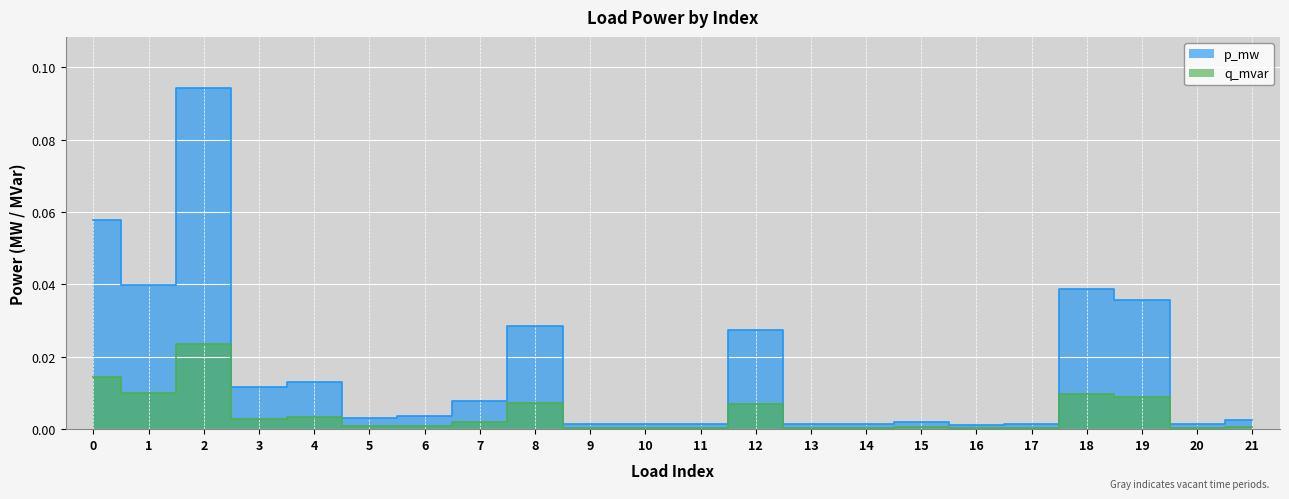

True or false: p_mw has more than 1 points higher than both neighbors.

True